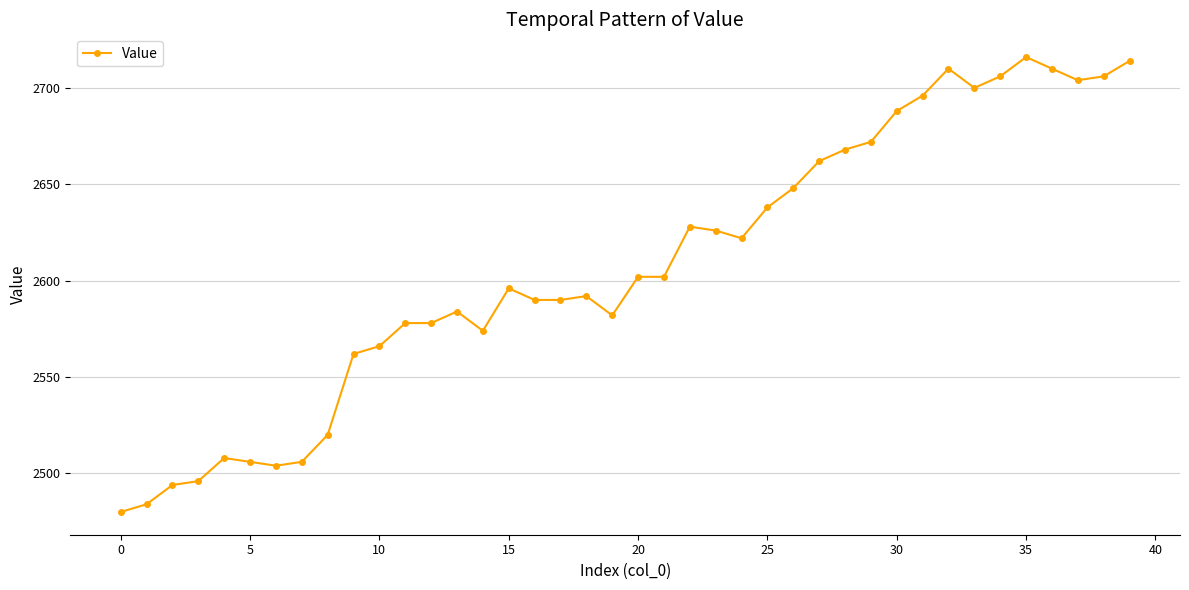

What is the value of the 35th point from the left?

2706